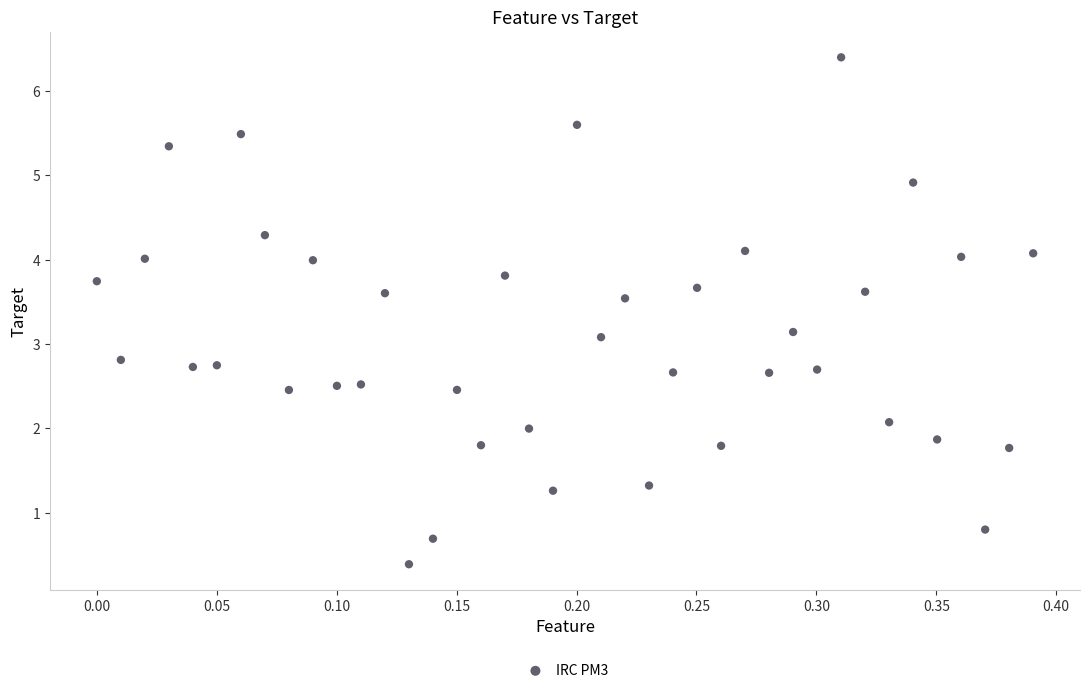

What is the range of Y values (max minus min)?

6.0